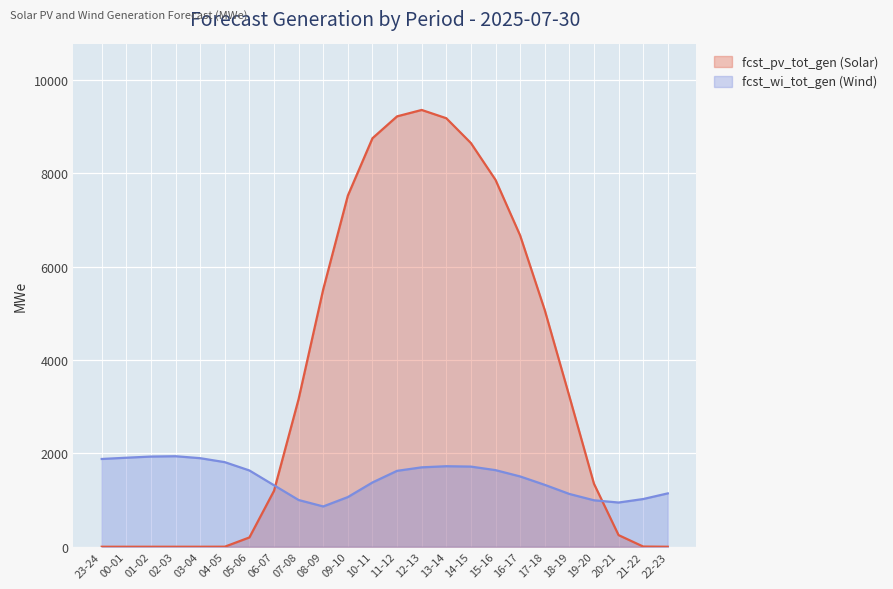

Where do fcst_pv_tot_gen (Solar) and fcst_wi_tot_gen (Wind) first cross each other?

06-07 and 07-08